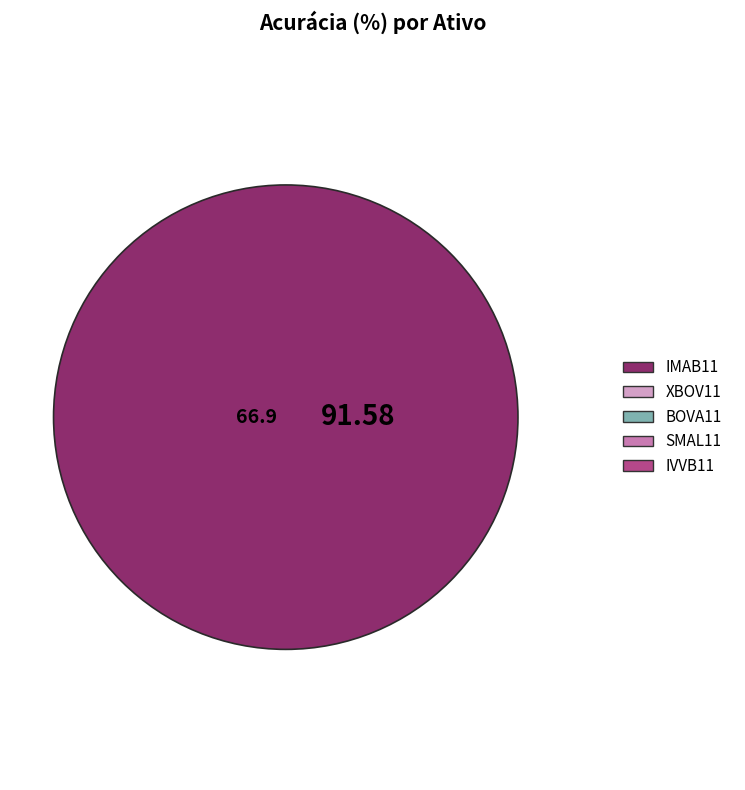

To the nearest percent, what is the combined percentage of IMAB11 and BOVA11?

43%